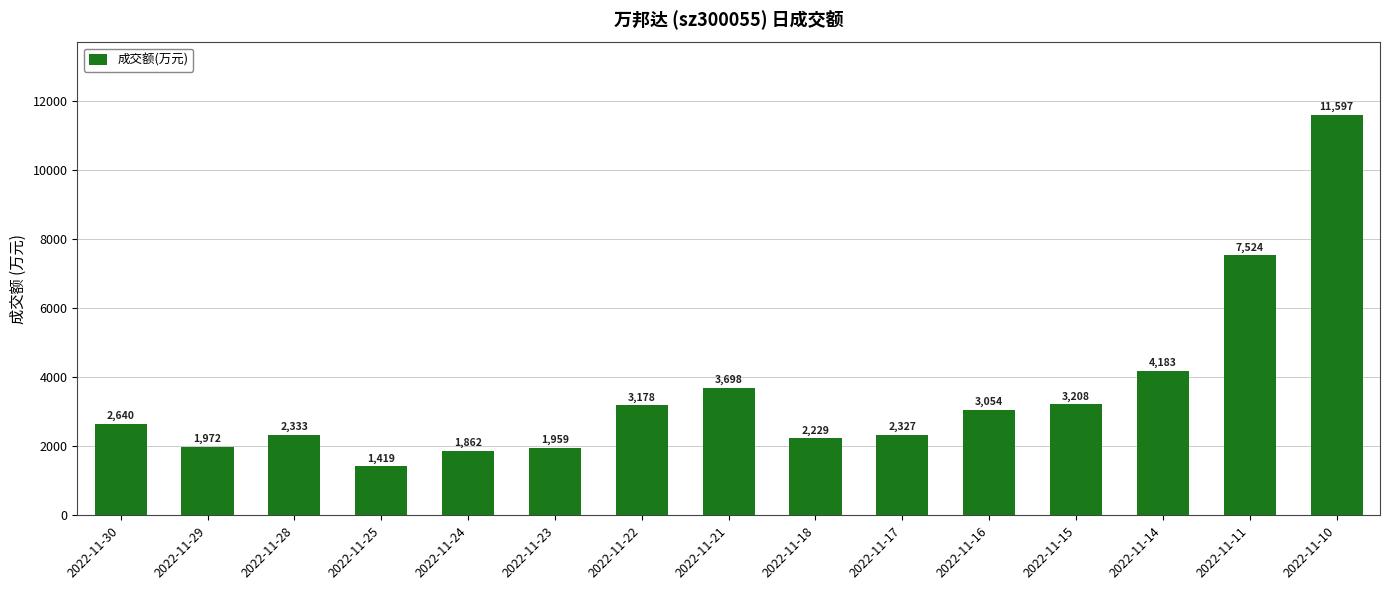

What is the change in value from 2022-11-22 to 2022-11-18?

-949